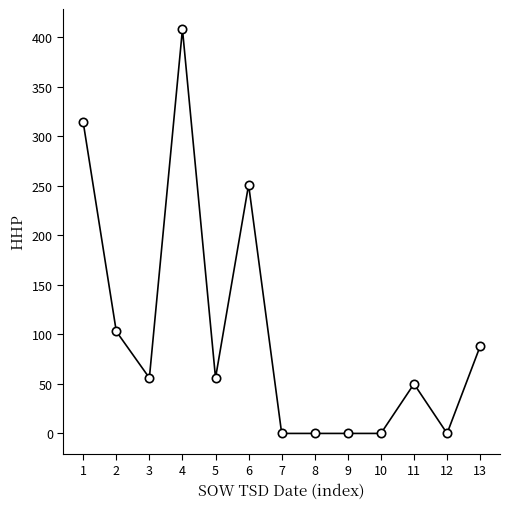

What is the approximate value at 1, to the nearest 5?

315